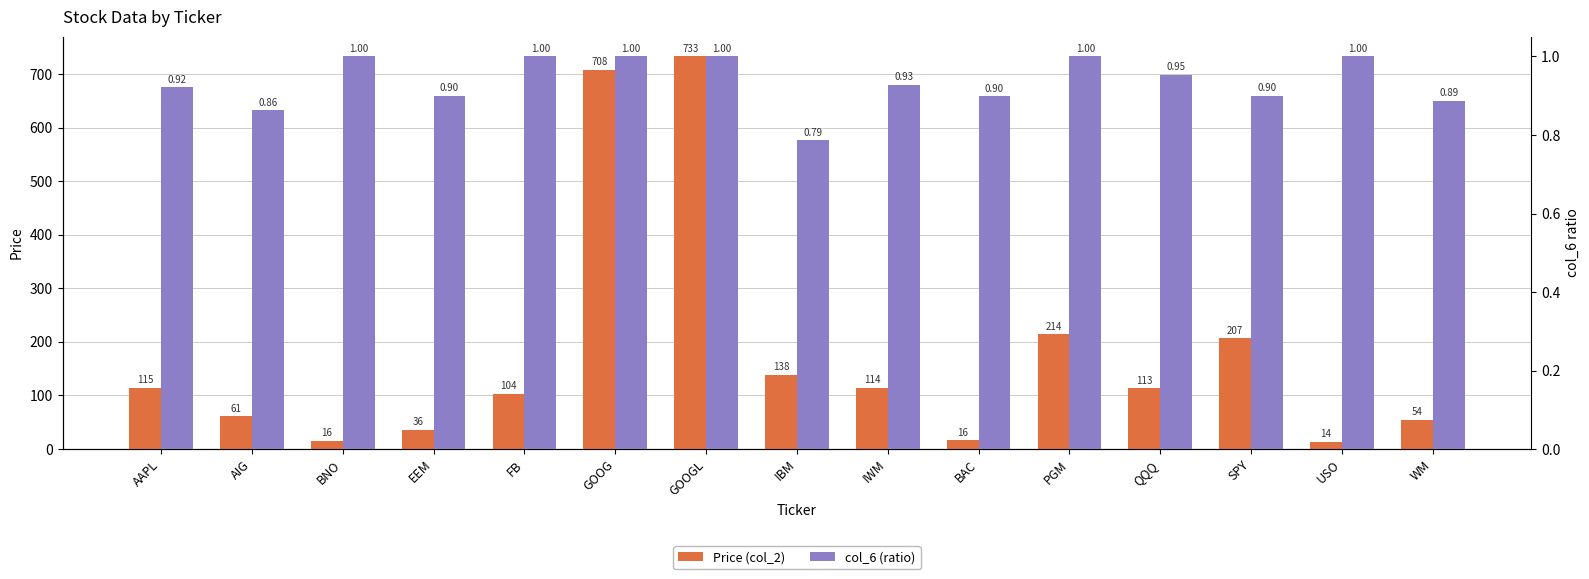

Which category has the highest value in the col_6 (ratio) series?

BNO